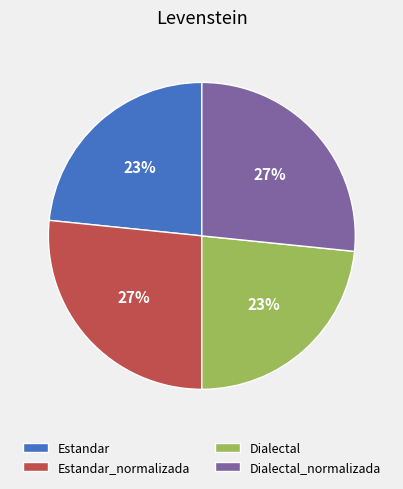

Do Estandar and Dialectal together represent more than half of the pie?

No